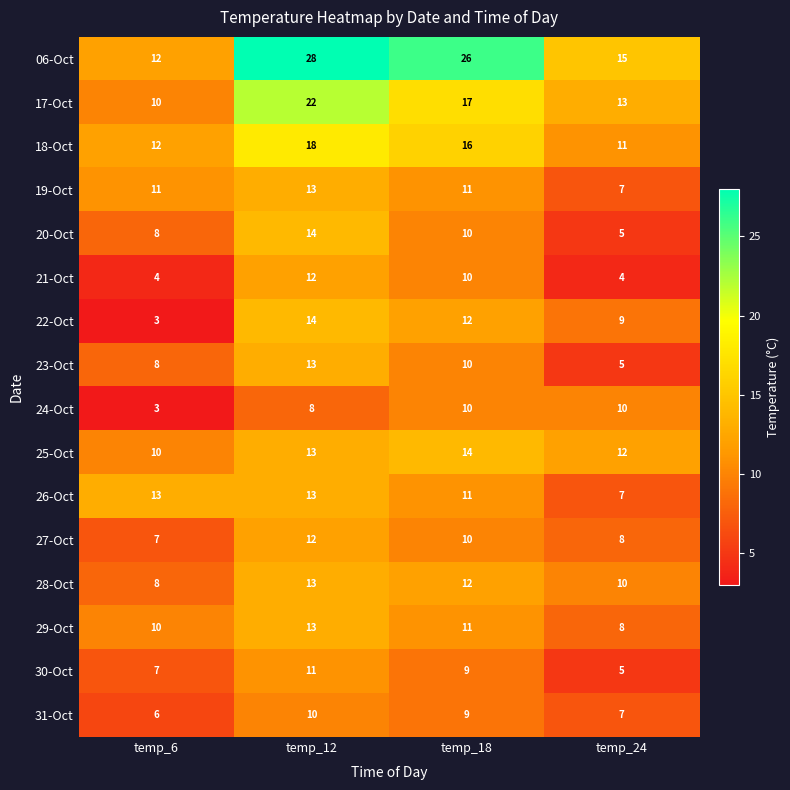

Where is 17-Oct nearest to the value 16?

temp_18